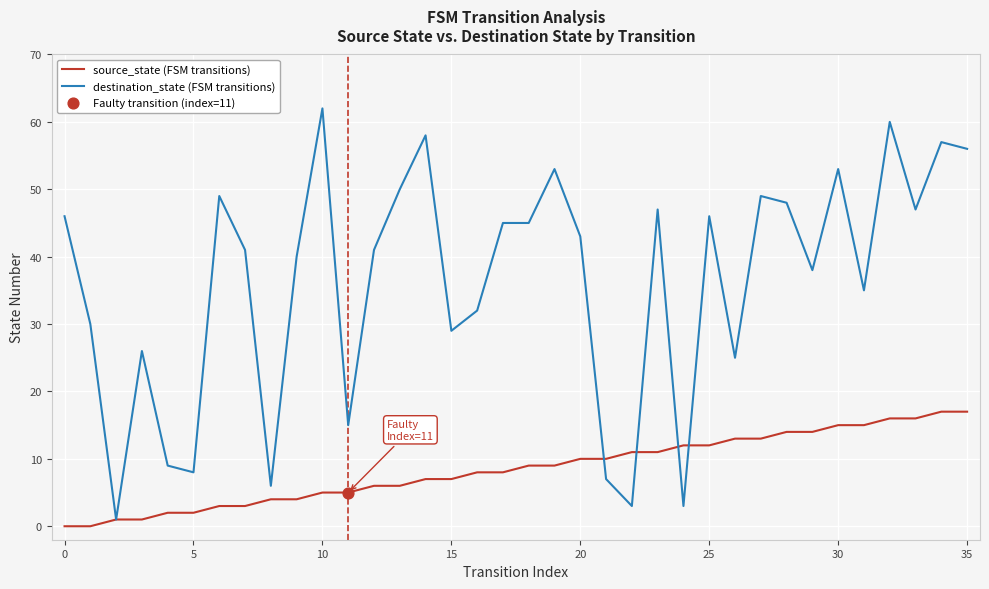

Which series has the largest range (max minus min)?

destination_state (FSM transitions)